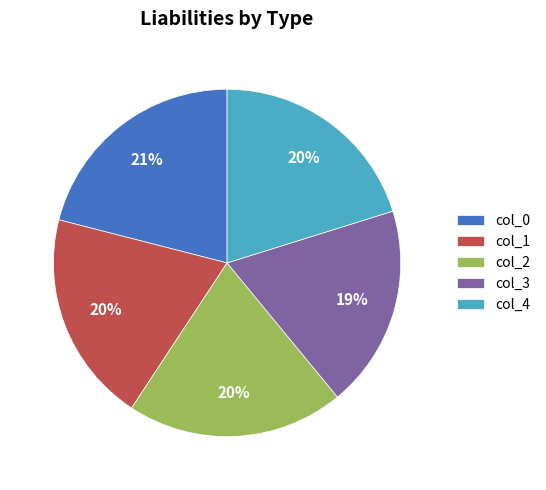

Is there a majority slice in this chart?

No